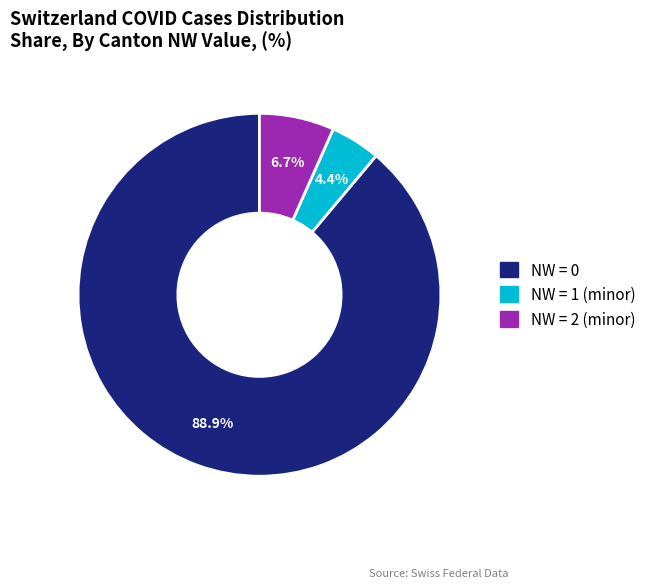

Is there any slice that represents more than half of the pie?

Yes